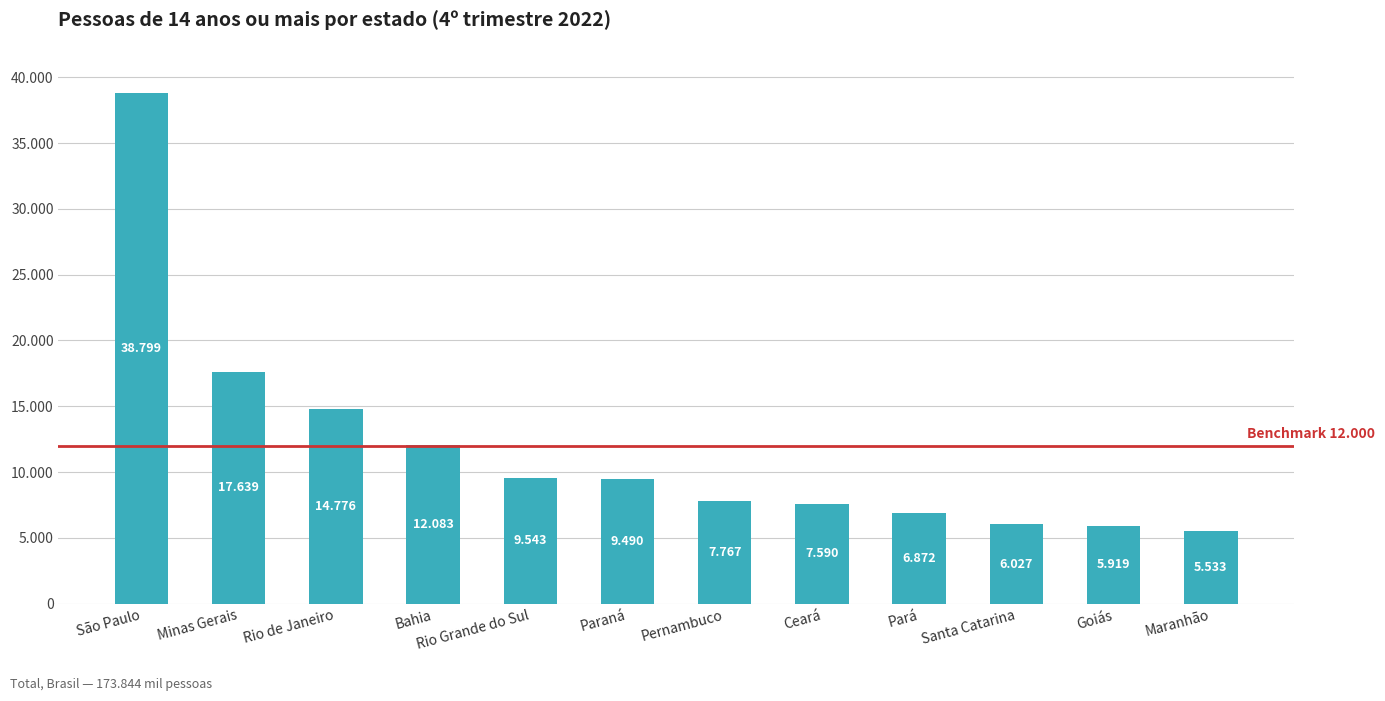

What is the sum of all values?

142038